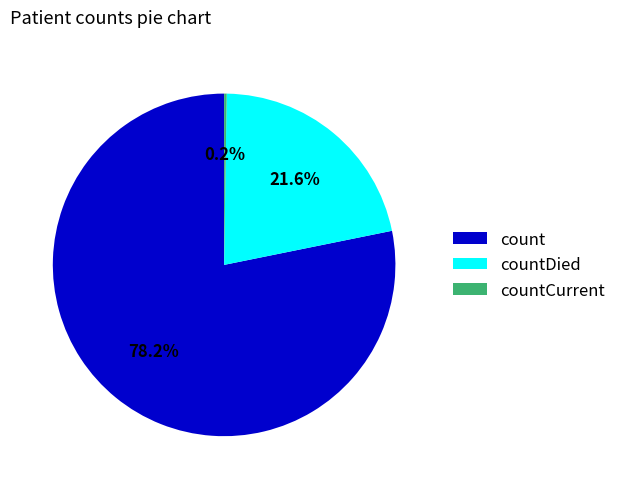

The countDied slice represents 22% of the pie. True or false?

True